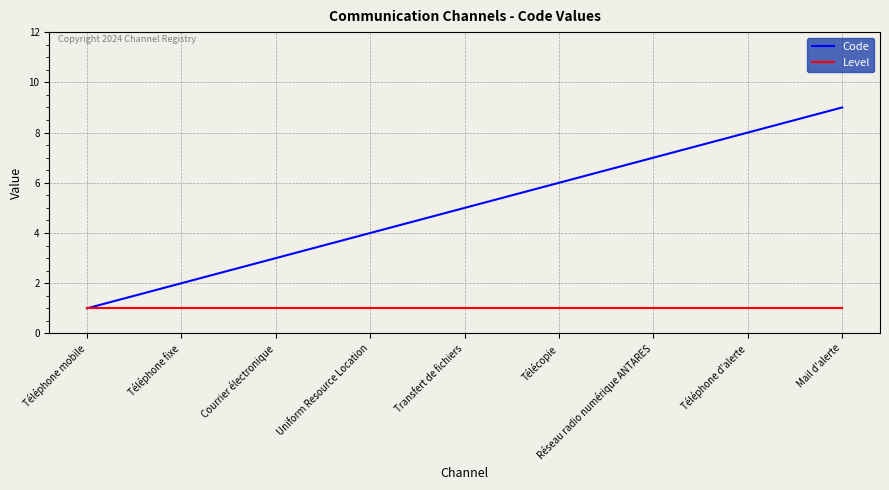

The Code series shows 8 at Téléphone d'alerte. True or false?

True